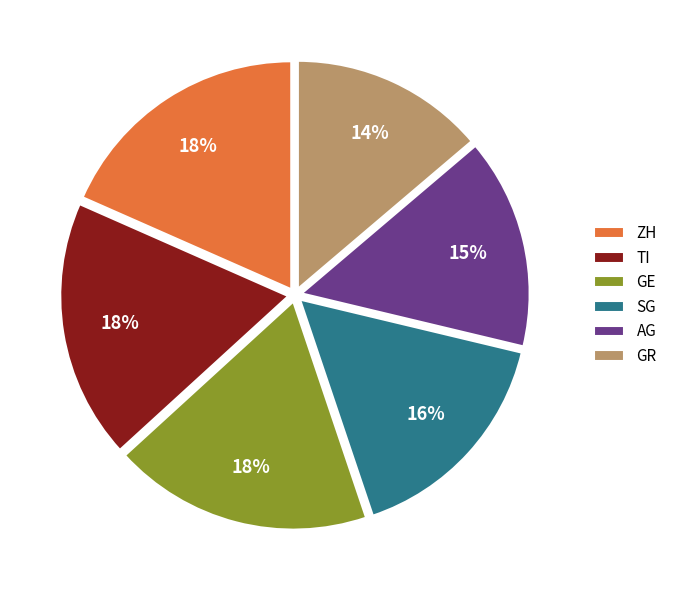

Is it true that ZH is 18% of the pie?

True